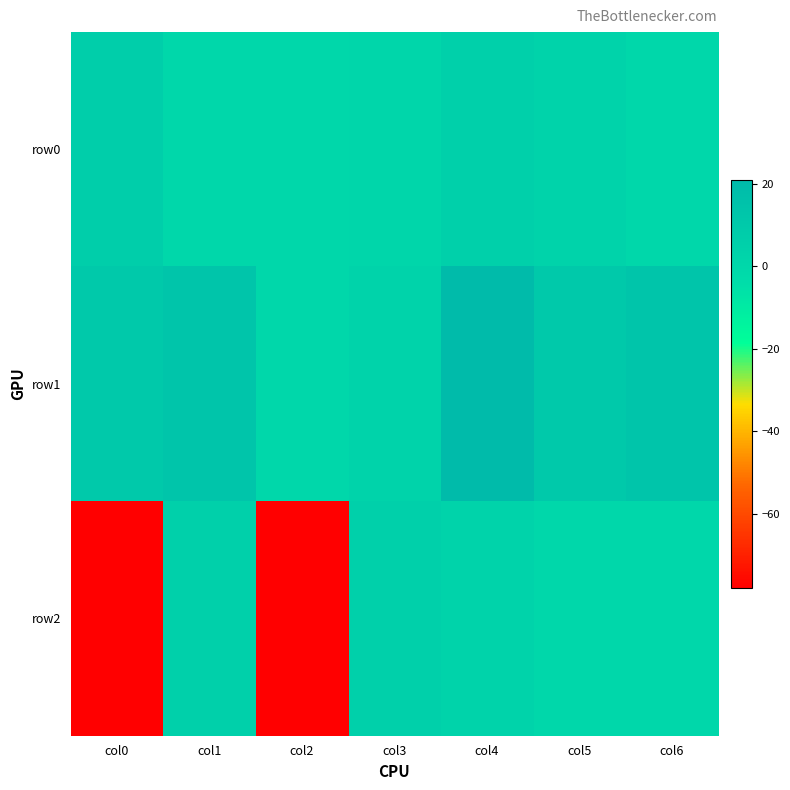

Reading right to left, what are all the values shown in this chart?

row0: col6=0	col5=3	col4=5	col3=1	col2=0	col1=0	col0=7
row1: col6=13	col5=10	col4=21	col3=3	col2=0	col1=13	col0=10
row2: col6=0	col5=0	col4=3	col3=5	col2=-78	col1=5	col0=-78